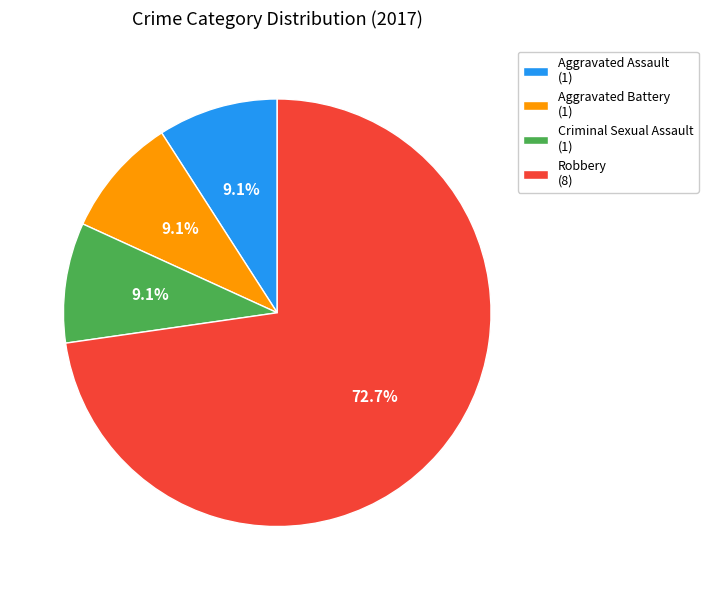

Which slice is the largest?

Robbery (8)